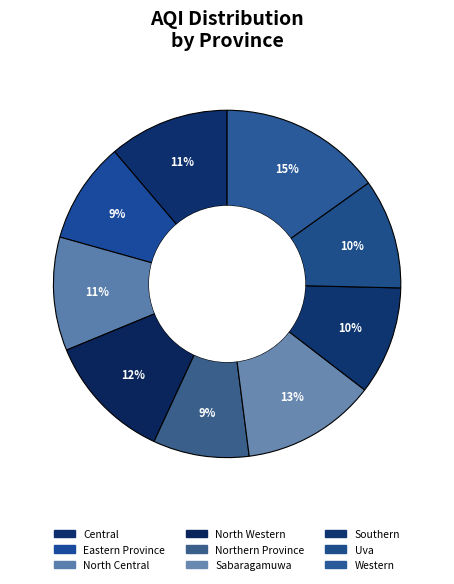

Does Central represent more than half of the total?

No